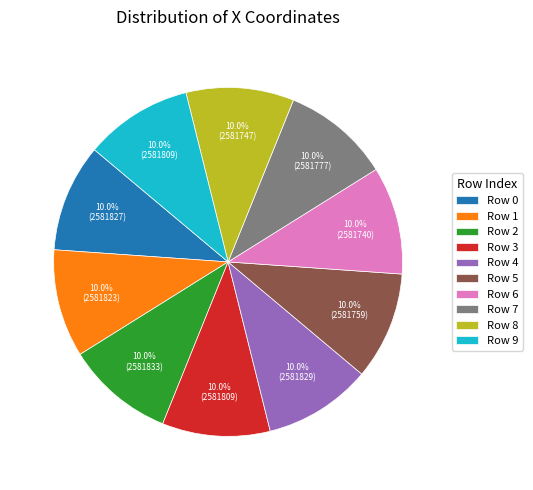

What percentage do Row 3 and Row 5 together represent?

20.0%